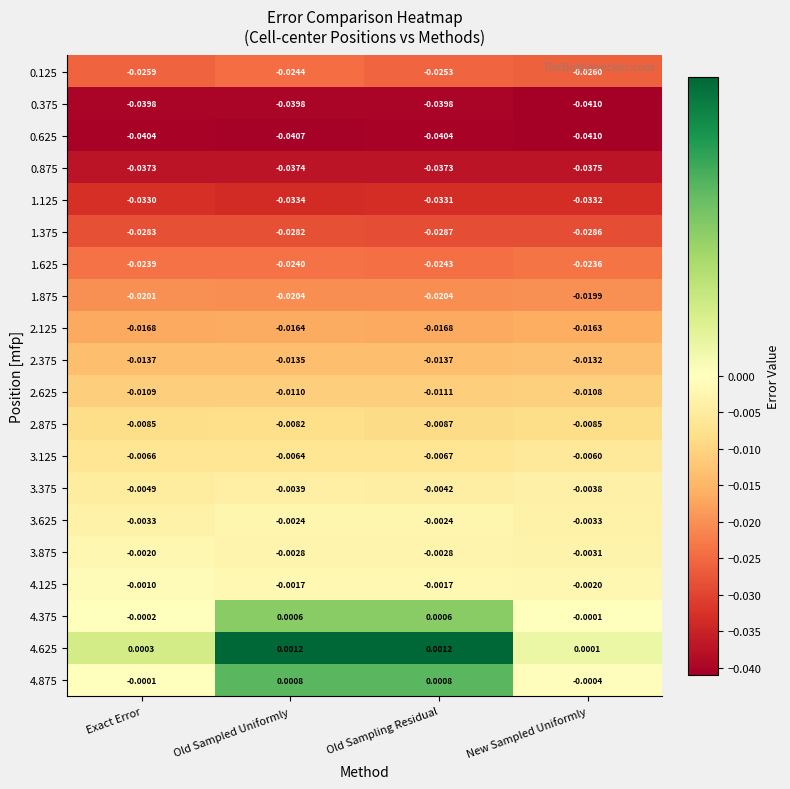

How many data points does each series have?

4